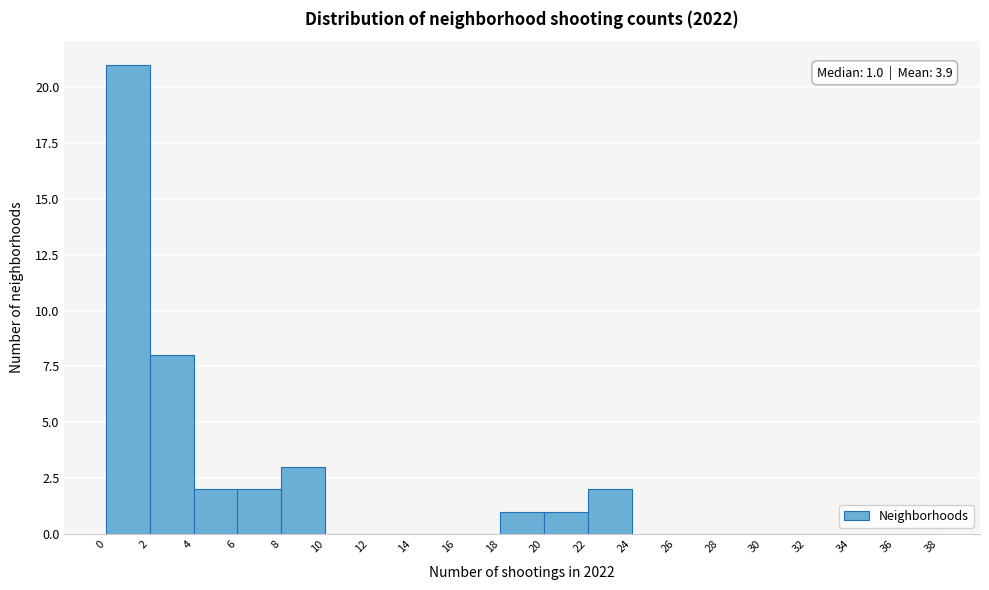

Over which range of the x-axis is the bar tallest?

0 to 2